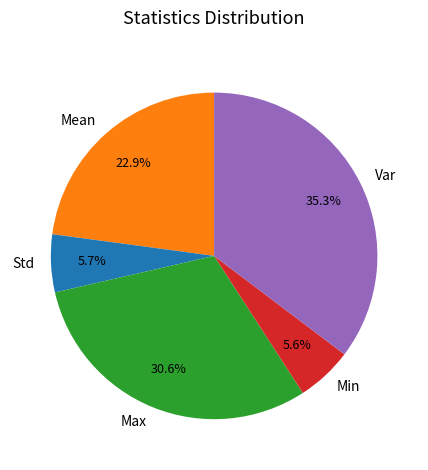

Which slice is the largest?

Var